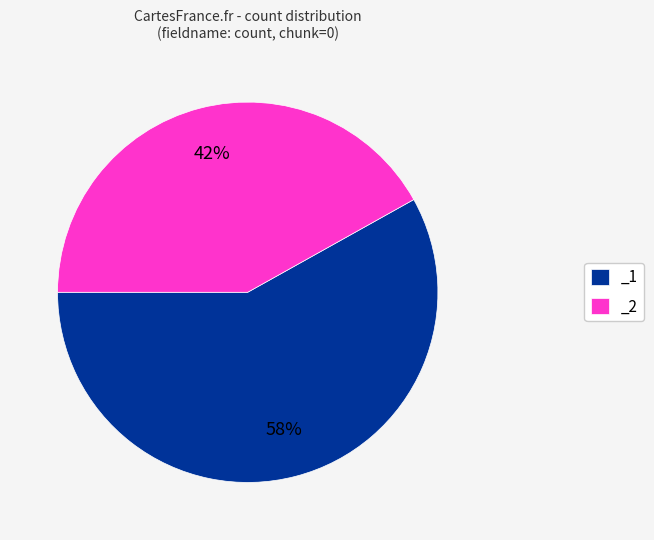

What is the largest slice in the pie chart?

_1